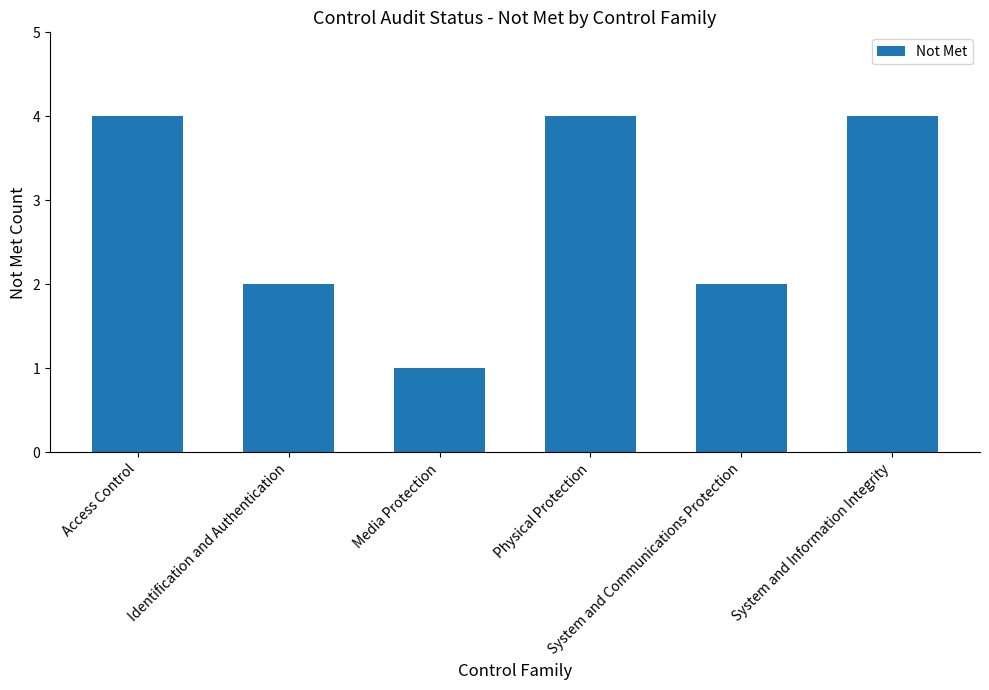

What is the sum of all values?

17